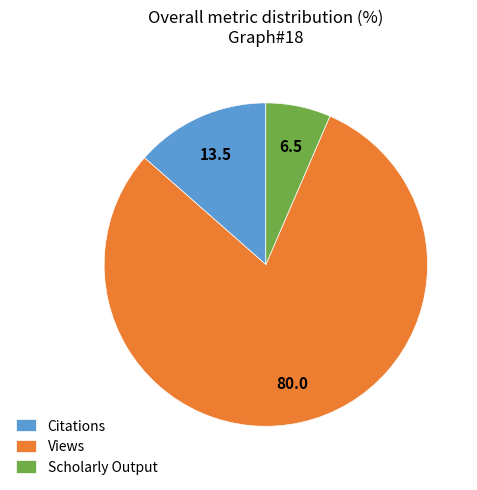

What is the largest slice in the pie chart?

Views